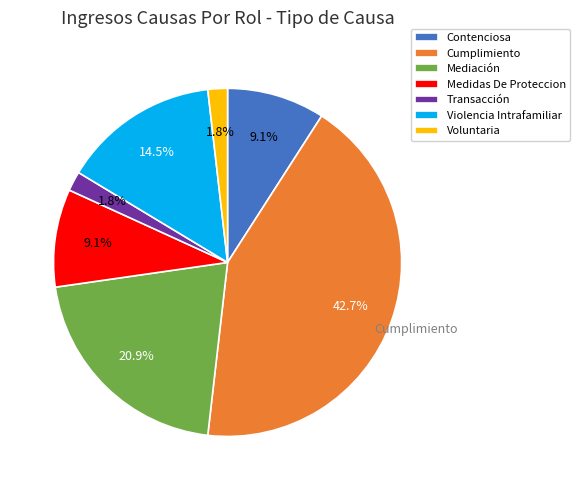

The Contenciosa slice represents 9% of the pie. True or false?

True